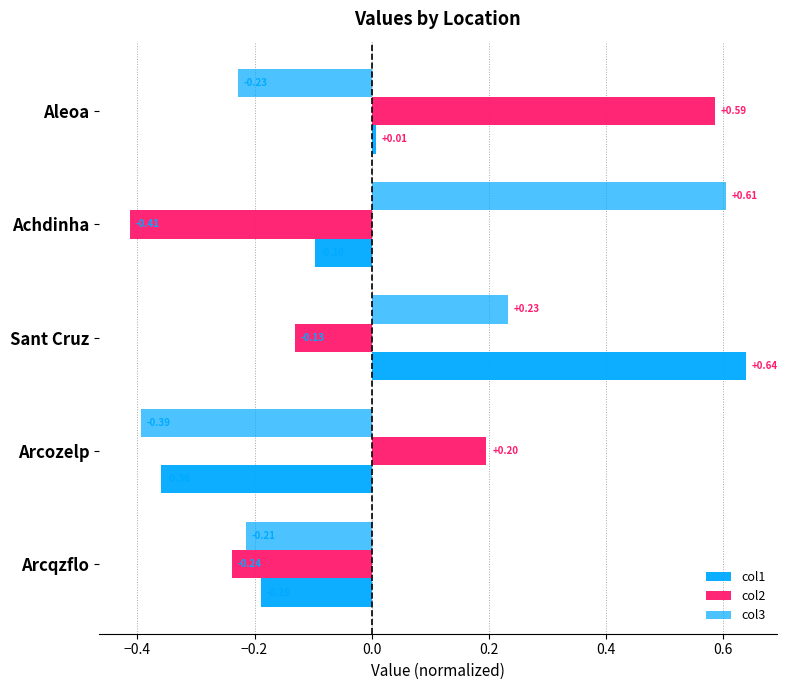

Which series has the largest total across all categories?

col3